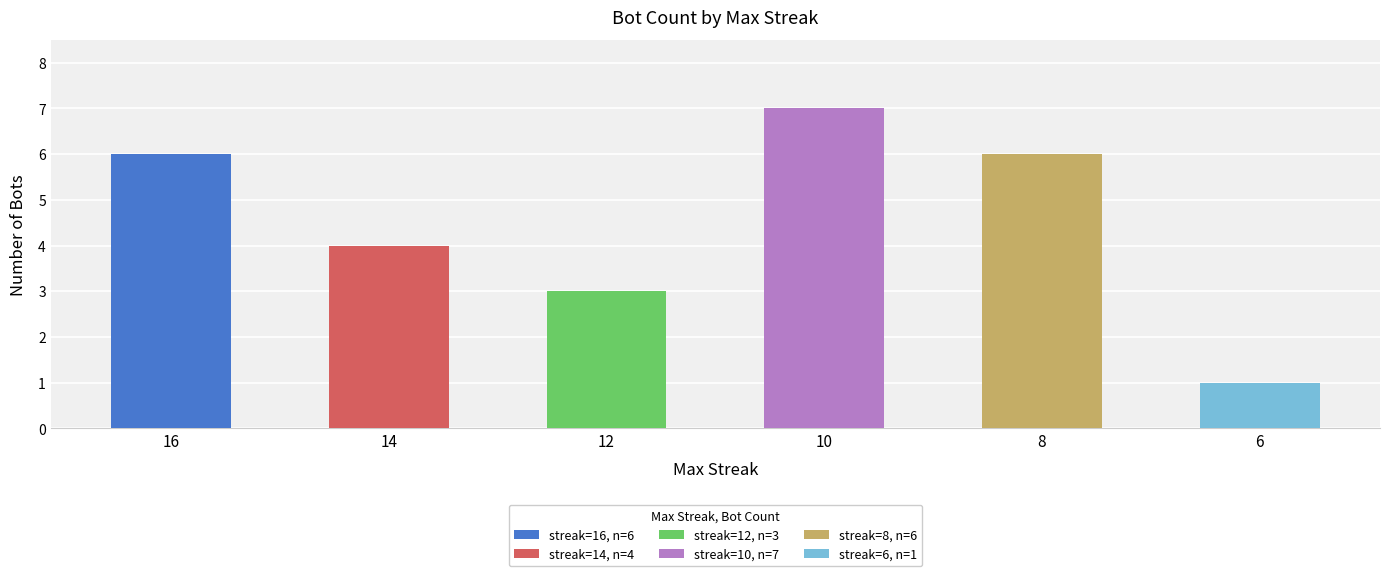

What is the value of the 2nd bar from the left?

4